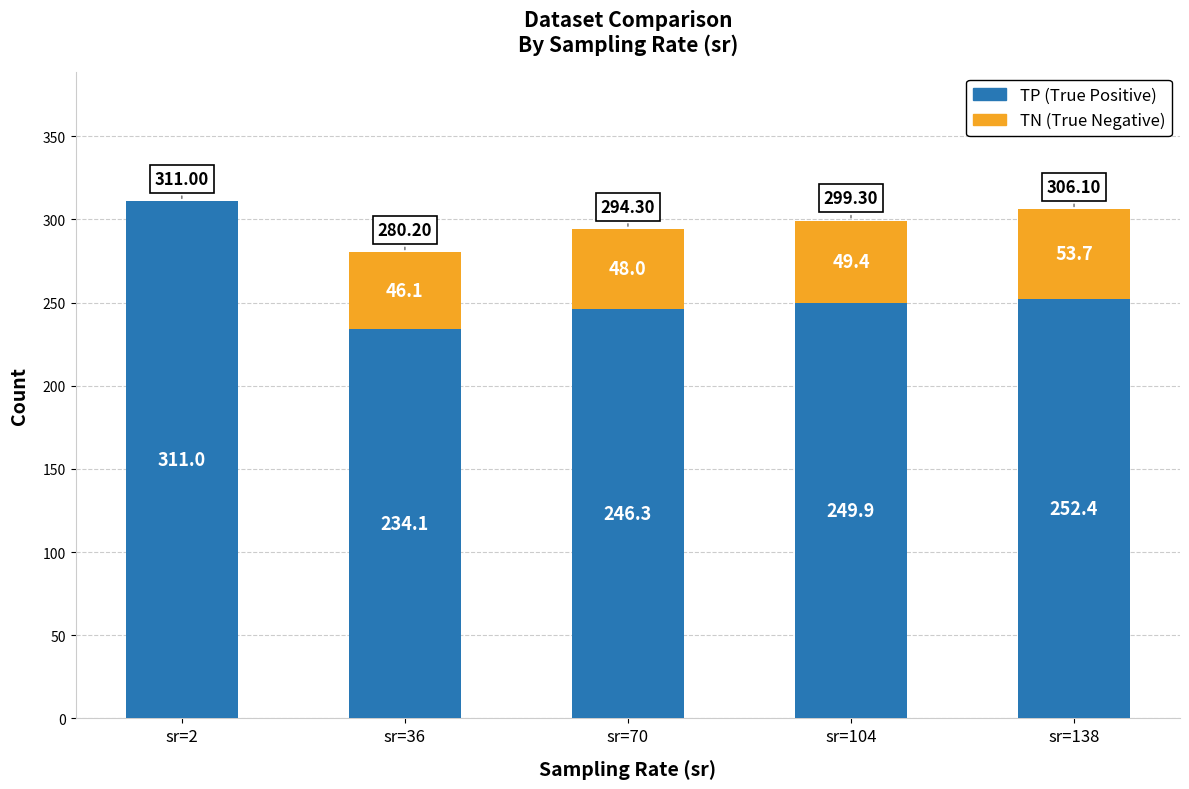

What is the total value across all series at sr=104?

299.3